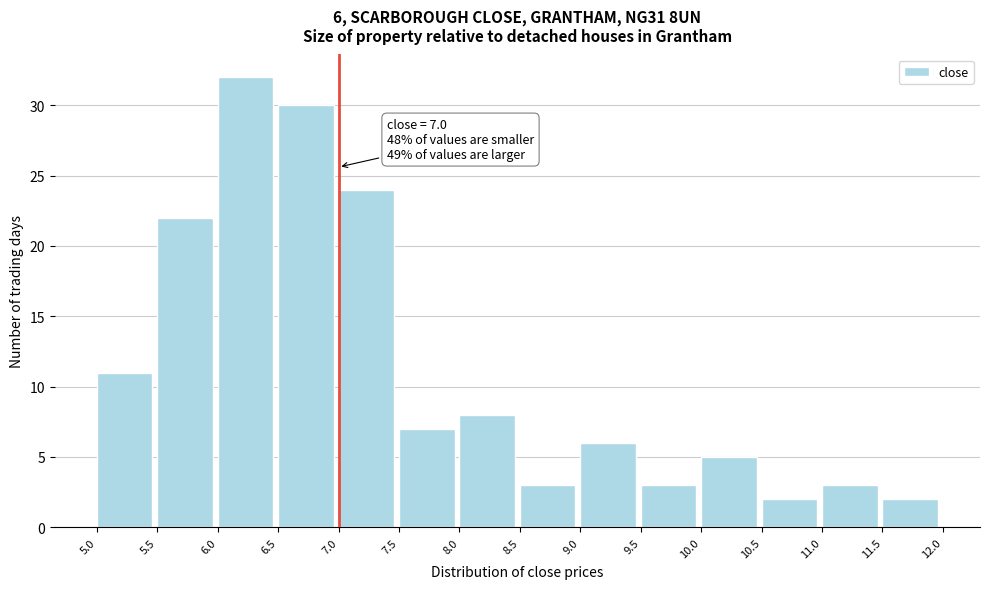

Which range on the x-axis has the tallest bar?

6.0 to 6.5